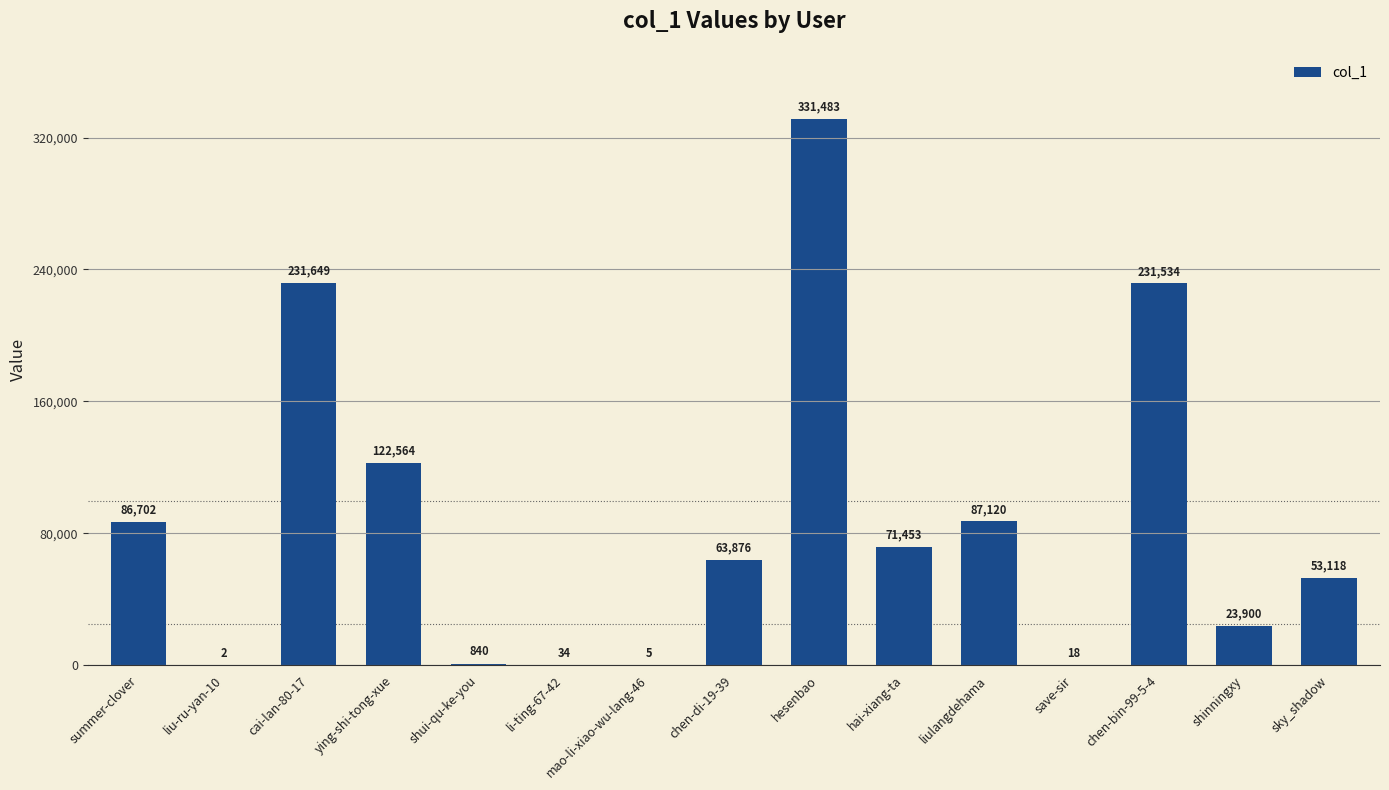

How many data points does each series have?

15